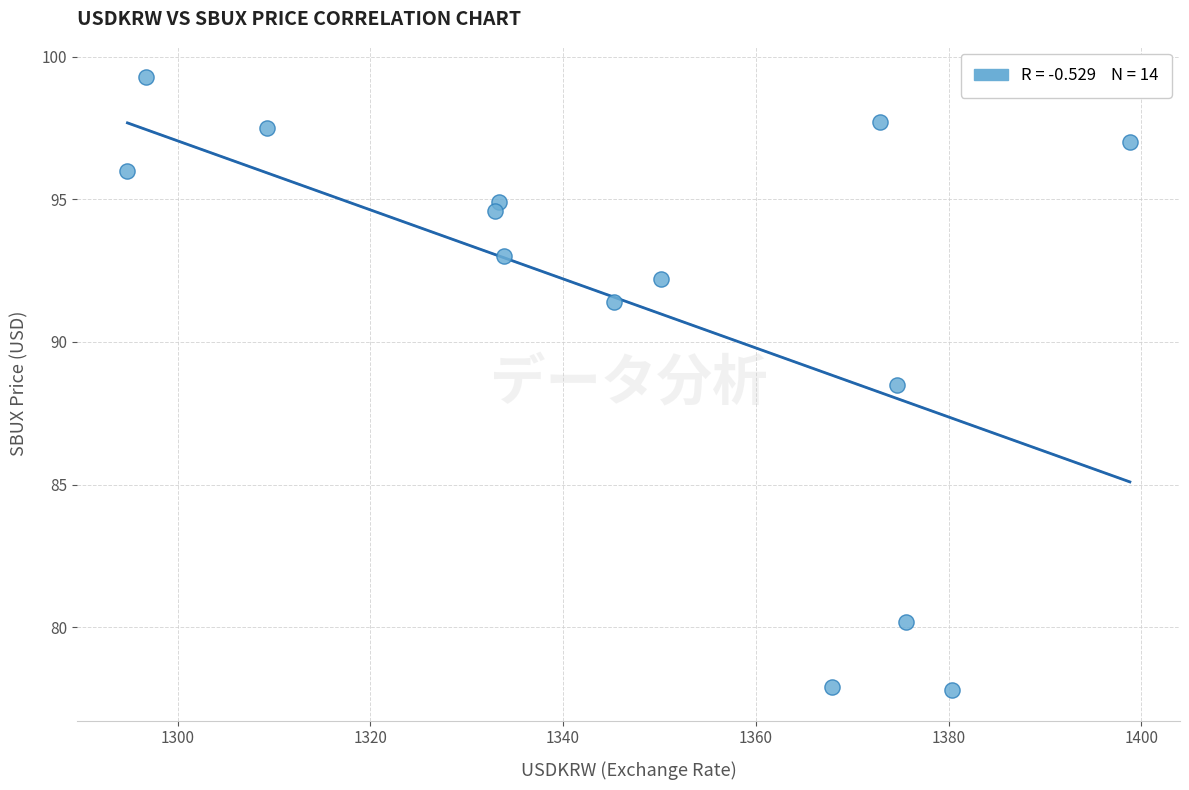

What Y value in the scatter plot is closest to 88?

88.5